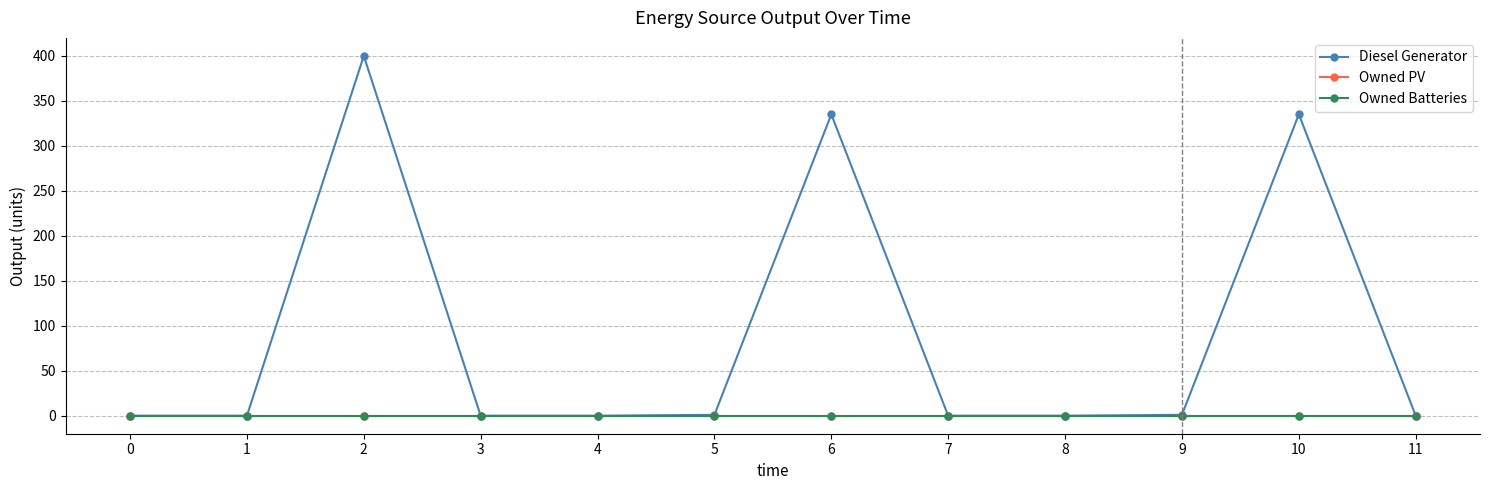

What is the maximum value shown in the chart?

400